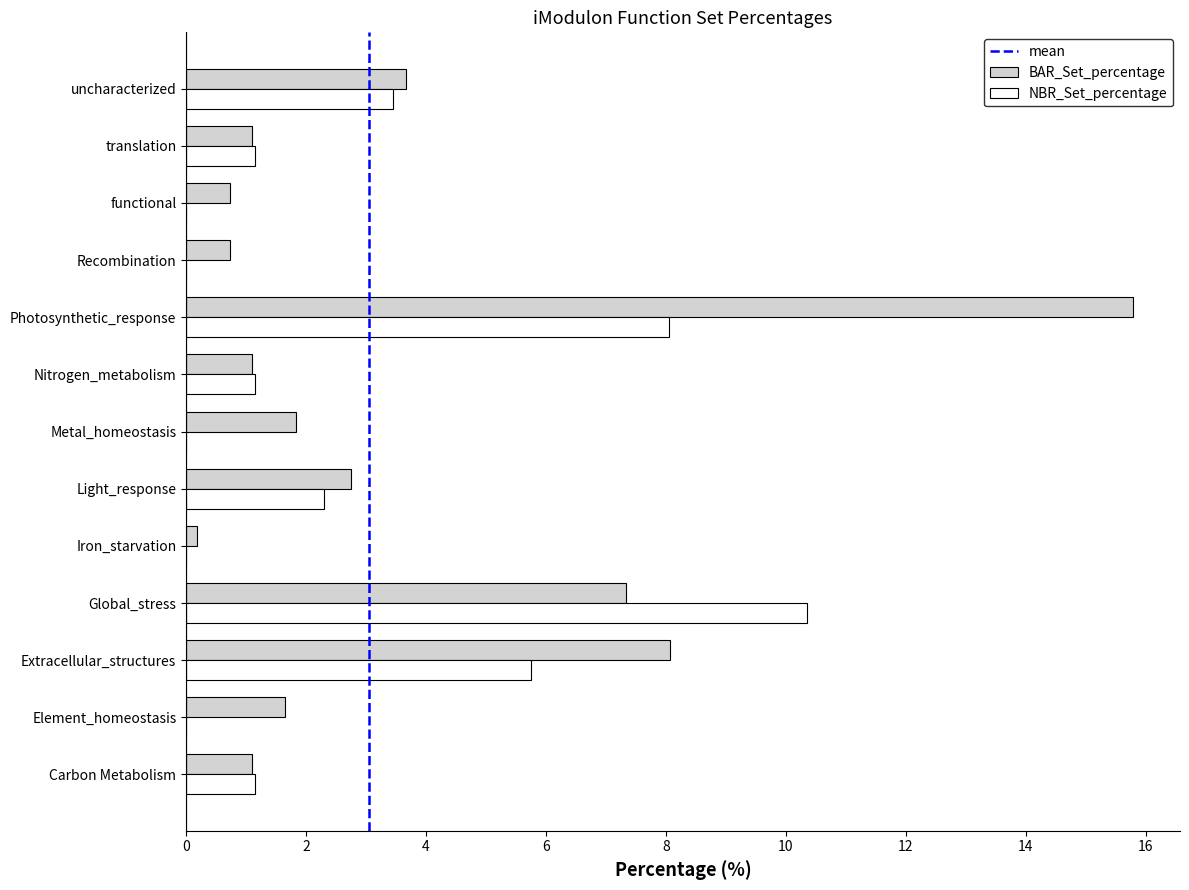

True or false: BAR_Set_percentage has a value of 8.1 at Extracellular_structures.

True